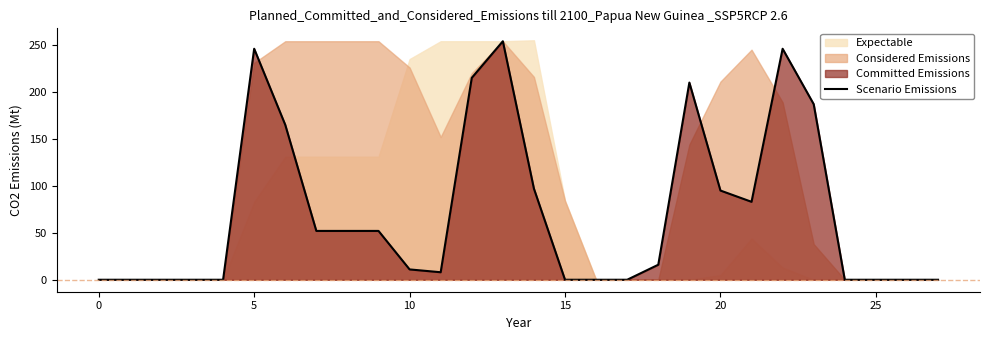

True or false: Scenario Emissions has a value of 0 at 0.

True